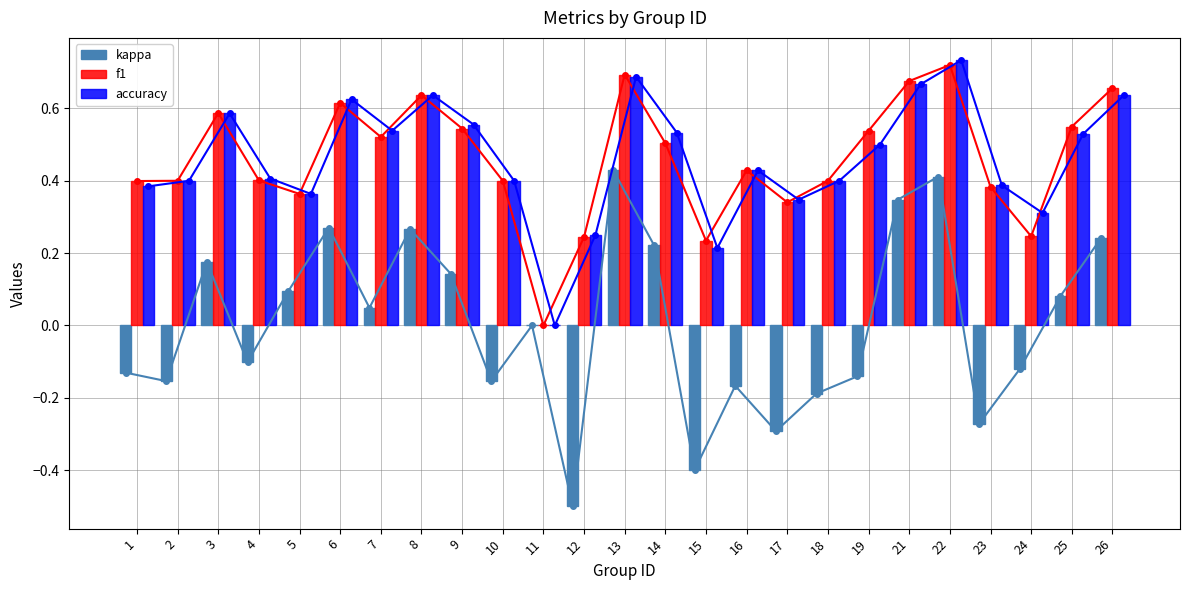

The accuracy line series shows 0.4 at 21. True or false?

False